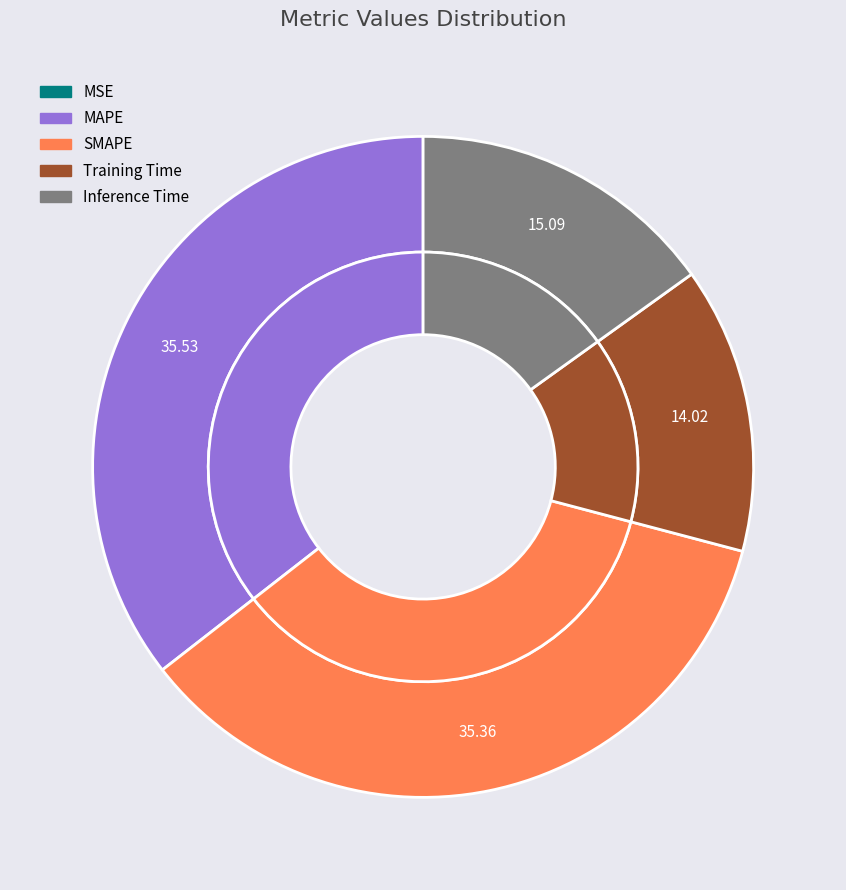

Is it true that MSE is 1% of the pie?

False